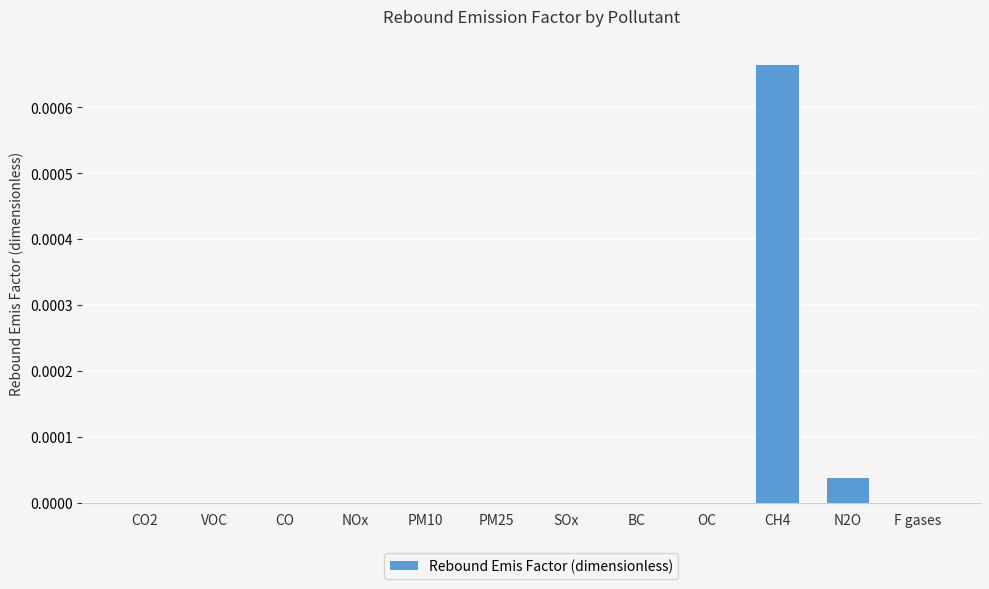

Between N2O and CH4, which is larger?

CH4